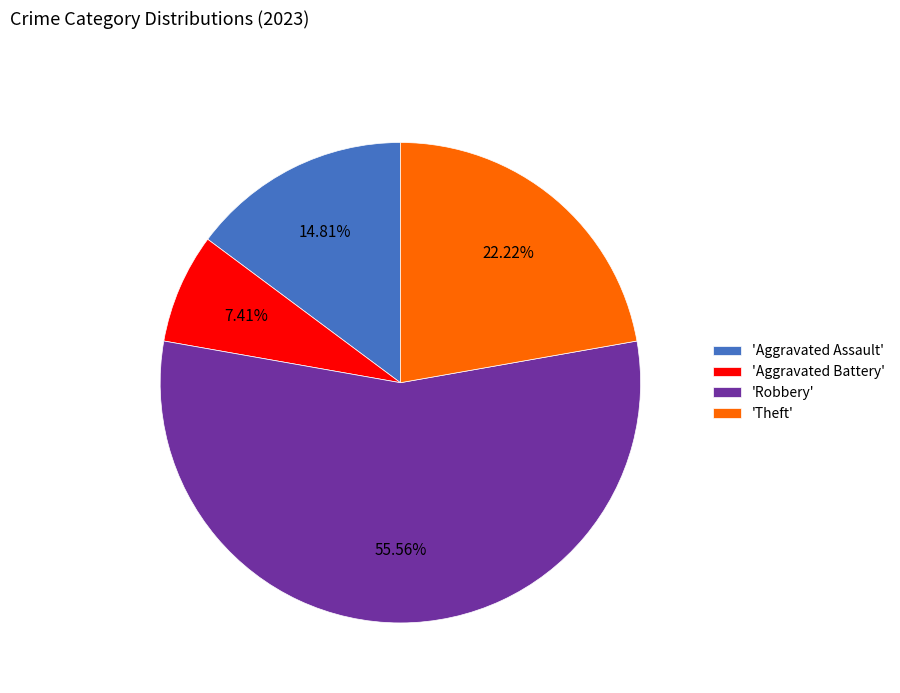

What is the smallest slice in the pie chart?

'Aggravated Battery'